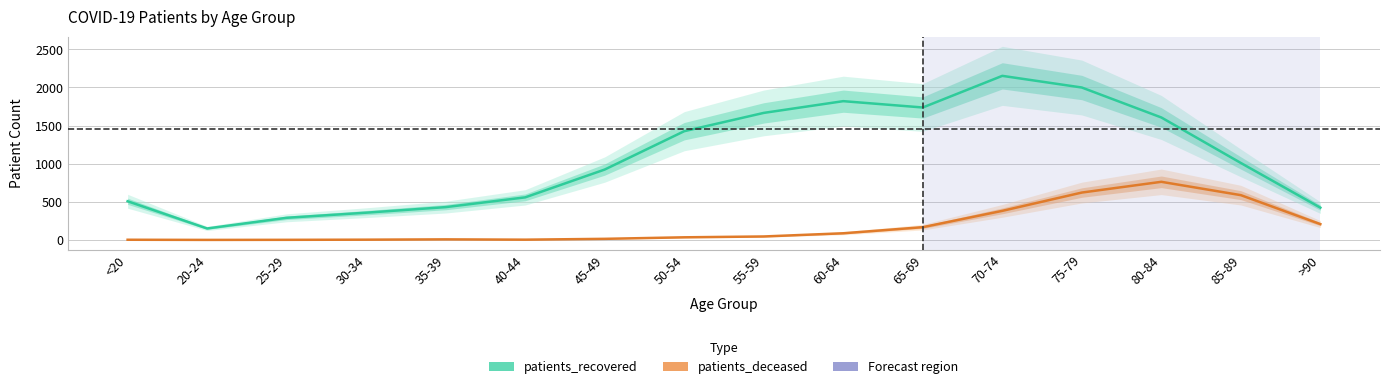

Rank the series by their maximum value, from lowest to highest.

patients_deceased, patients_recovered